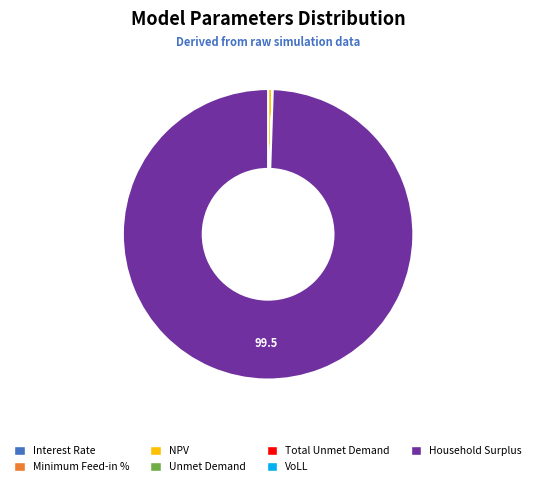

Does any single category account for the majority?

Yes